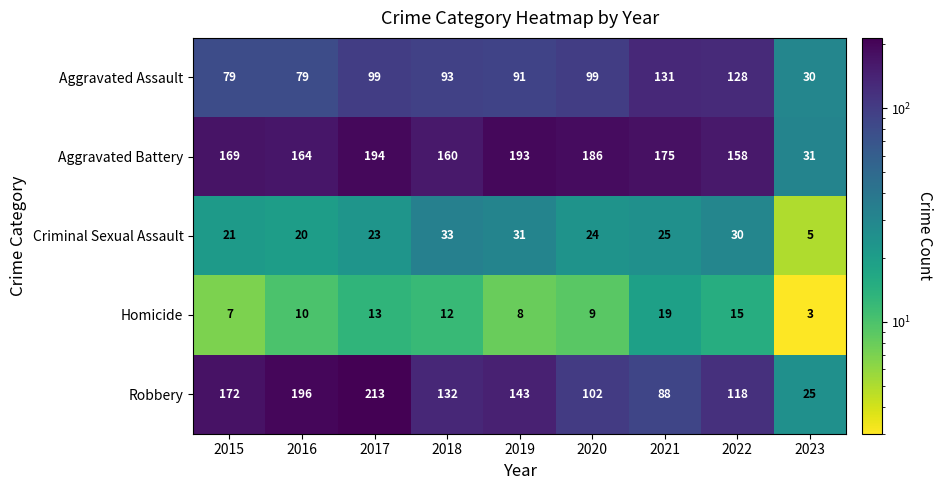

True or false: Homicide has a value of 10 at 2016.

True